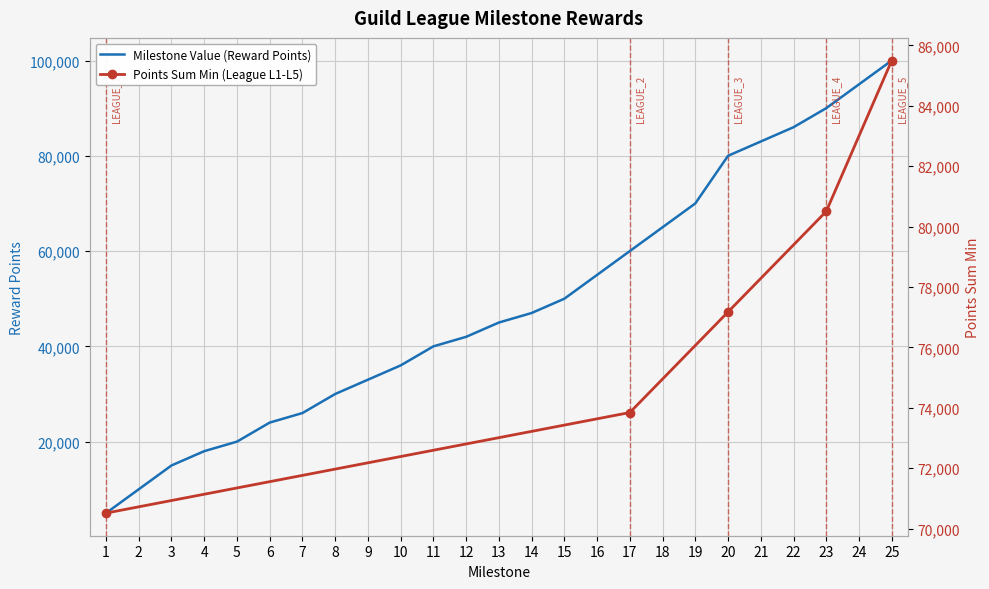

List the labels in order of value, smallest first.

1, 2, 3, 4, 5, 6, 7, 8, 9, 10, 11, 12, 13, 14, 15, 16, 17, 18, 19, 20, 21, 22, 23, 24, 25